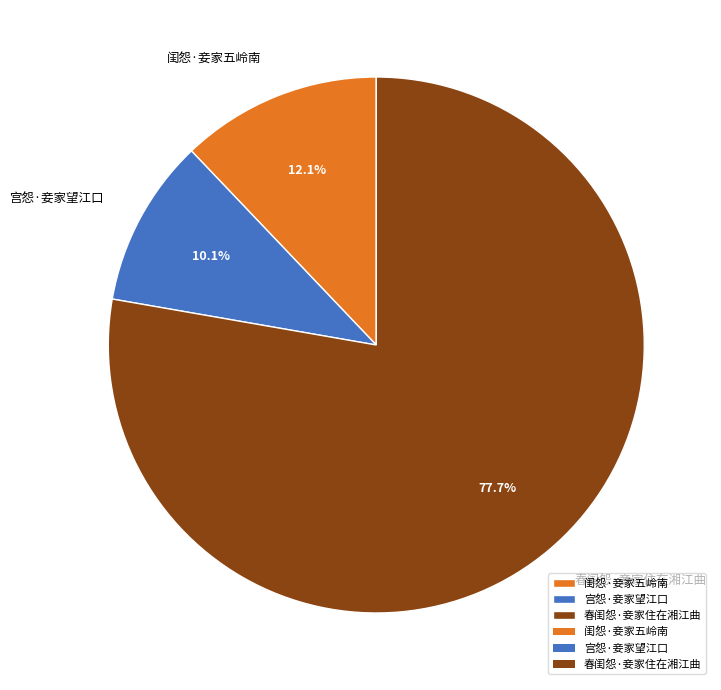

Is it true that 春闺怨·妾家住在湘江曲 is 78% of the pie?

True